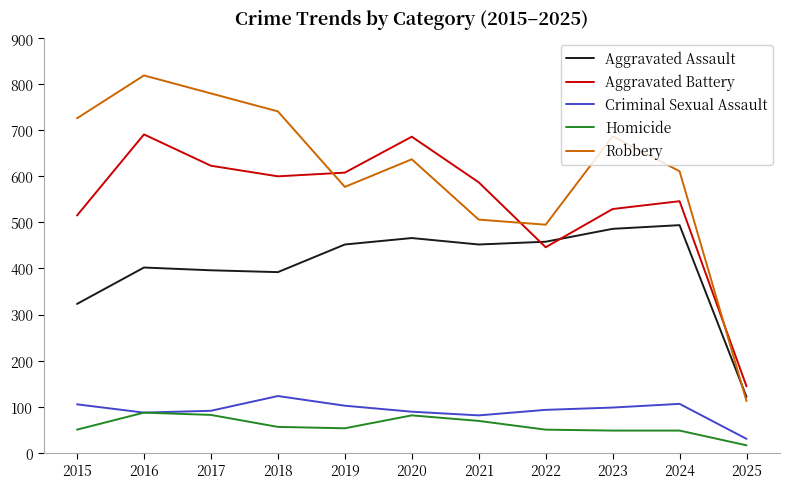

True or false: Criminal Sexual Assault has a value of 27 at 2017.

False